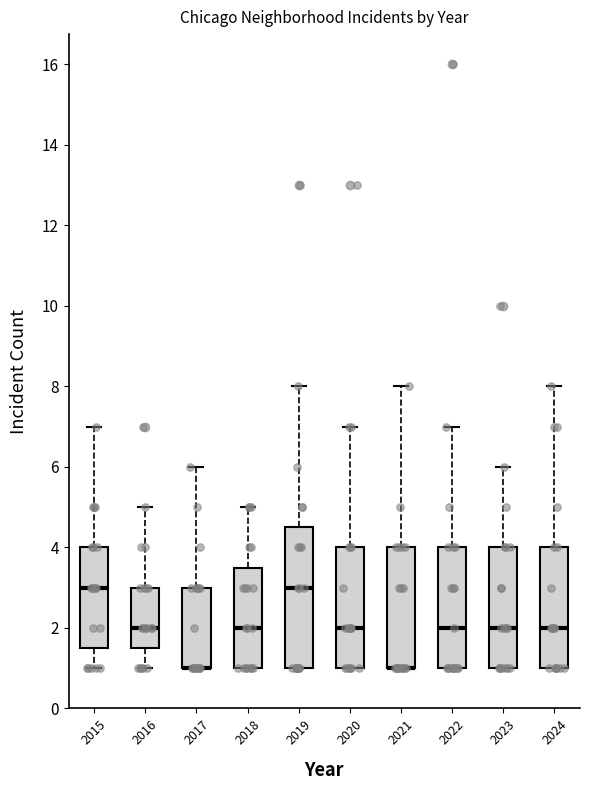

Reading left to right, read every box against the y-axis: the position of its median line, the range the box covers, and the ends of its whiskers. The values are not printed on the chart, so give them approximately, as read against the axis.

2015: median 3.0, box 1.6 to 4.0, whiskers 1.0 to 7.0
2016: median 2.0, box 1.6 to 3.0, whiskers 1.0 to 5.0
2017: median 1.0 (drawn on the box's lower edge), box 1.0 to 3.0, whiskers 1.0 to 6.0
2018: median 2.0, box 1.0 to 3.6, whiskers 1.0 to 5.0
2019: median 3.0, box 1.0 to 4.6, whiskers 1.0 to 8.0
2020: median 2.0, box 1.0 to 4.0, whiskers 1.0 to 7.0
2021: median 1.0 (drawn on the box's lower edge), box 1.0 to 4.0, whiskers 1.0 to 8.0
2022: median 2.0, box 1.0 to 4.0, whiskers 1.0 to 7.0
2023: median 2.0, box 1.0 to 4.0, whiskers 1.0 to 6.0
2024: median 2.0, box 1.0 to 4.0, whiskers 1.0 to 8.0